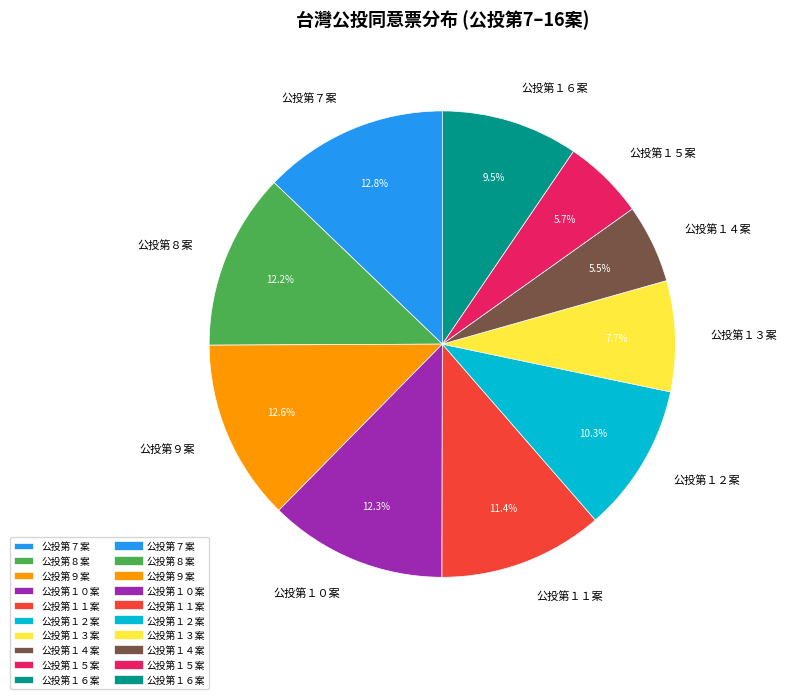

Between 公投第８案 and 公投第１４案, which is larger?

公投第８案